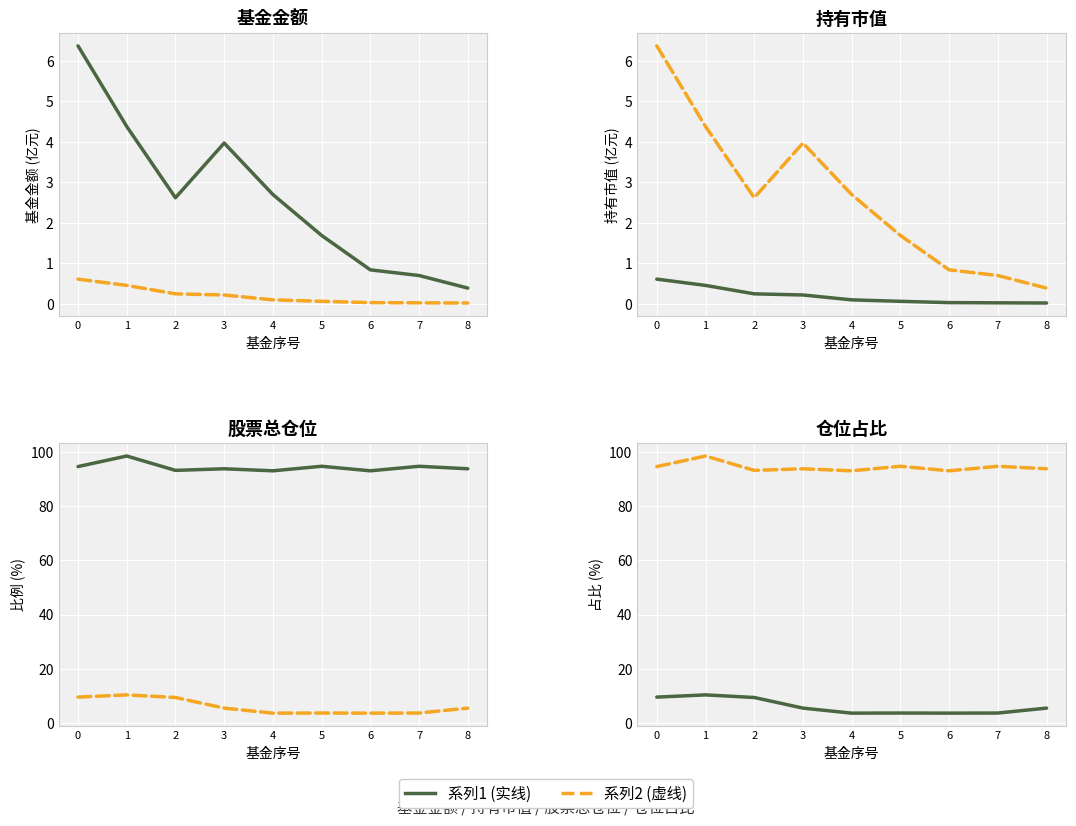

Which label corresponds to the smallest value in the chart?

8